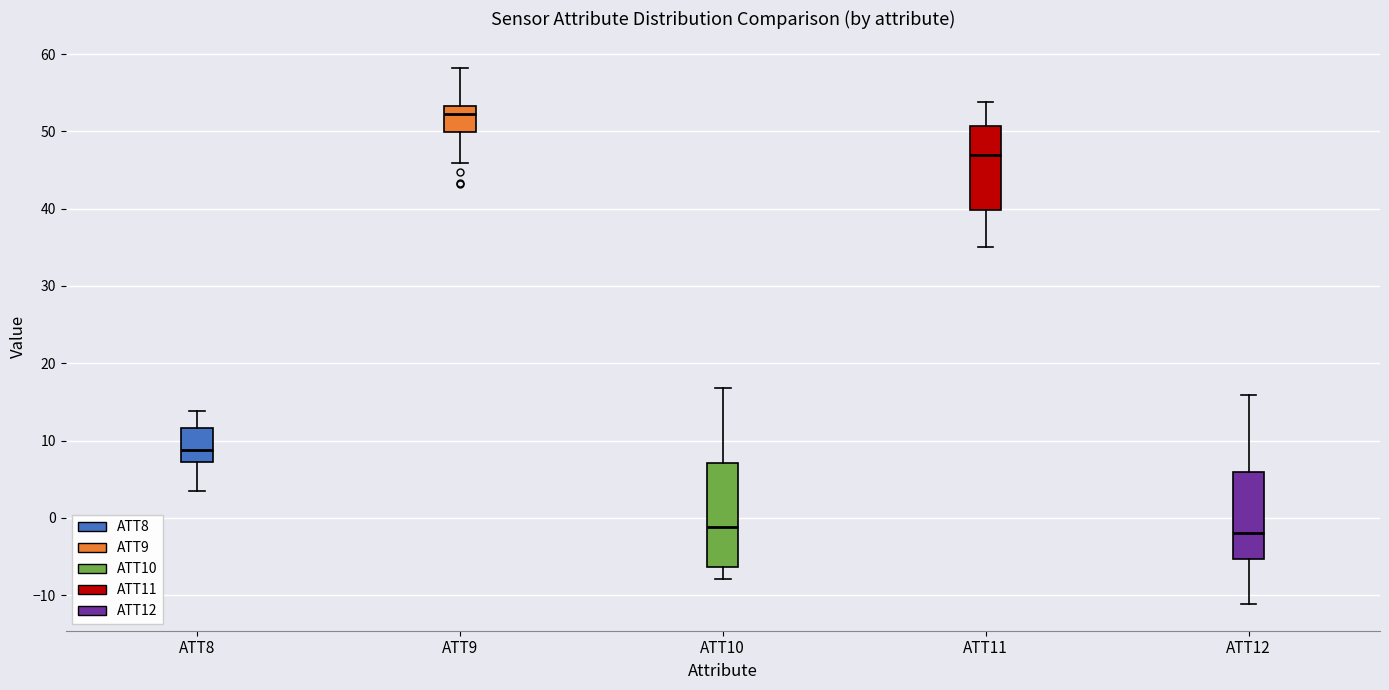

Reading left to right, transcribe this box plot: for each box, give where its median line is, the range the box spans, and where its two whiskers end, as read against the y-axis. The values are not printed on the chart, so give them approximately, as read against the axis.

ATT8: median 9, box 7 to 12, whiskers 3 to 14
ATT9: median 52, box 50 to 53, whiskers 46 to 58
ATT10: median -1, box -6 to 7, whiskers -8 to 17
ATT11: median 47, box 40 to 51, whiskers 35 to 54
ATT12: median -2, box -5 to 6, whiskers -11 to 16